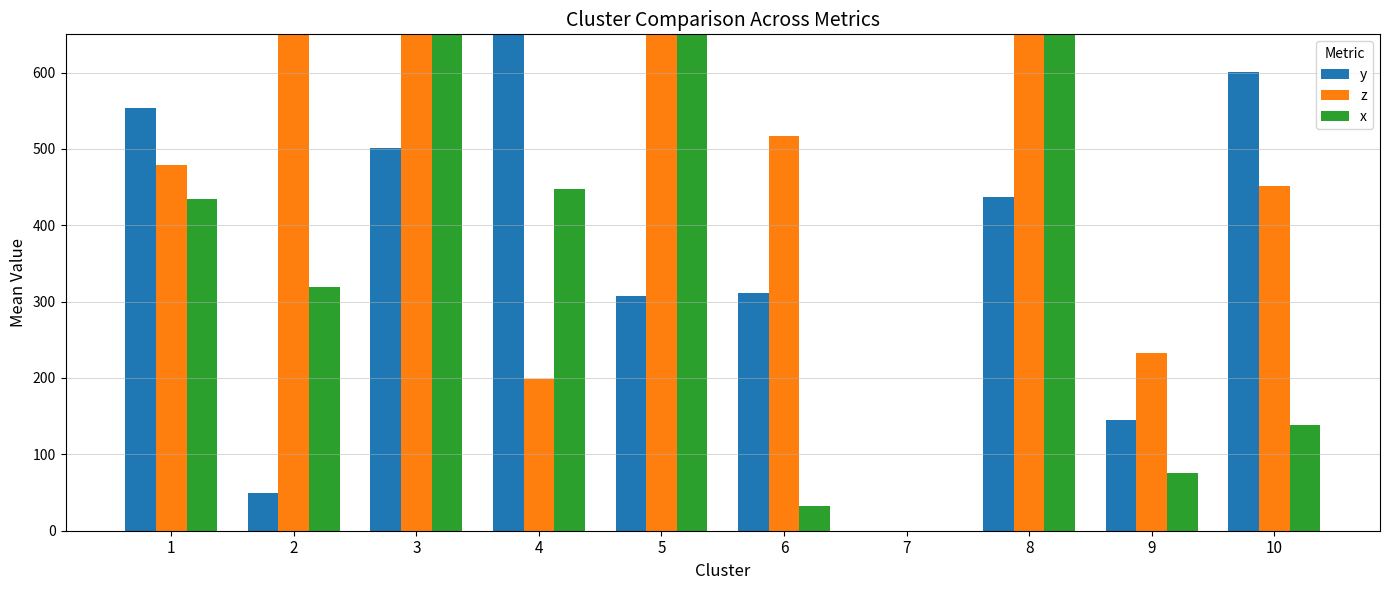

Reading left to right, transcribe all the data shown in this chart.

y: 1=553	2=49	3=501	4=650	5=307	6=311	7=0	8=437	9=145	10=601
z: 1=479	2=903	3=673	4=199	5=756	6=517	7=0	8=919	9=233	10=452
x: 1=435	2=319	3=713	4=447	5=876	6=33	7=0	8=651	9=76	10=138